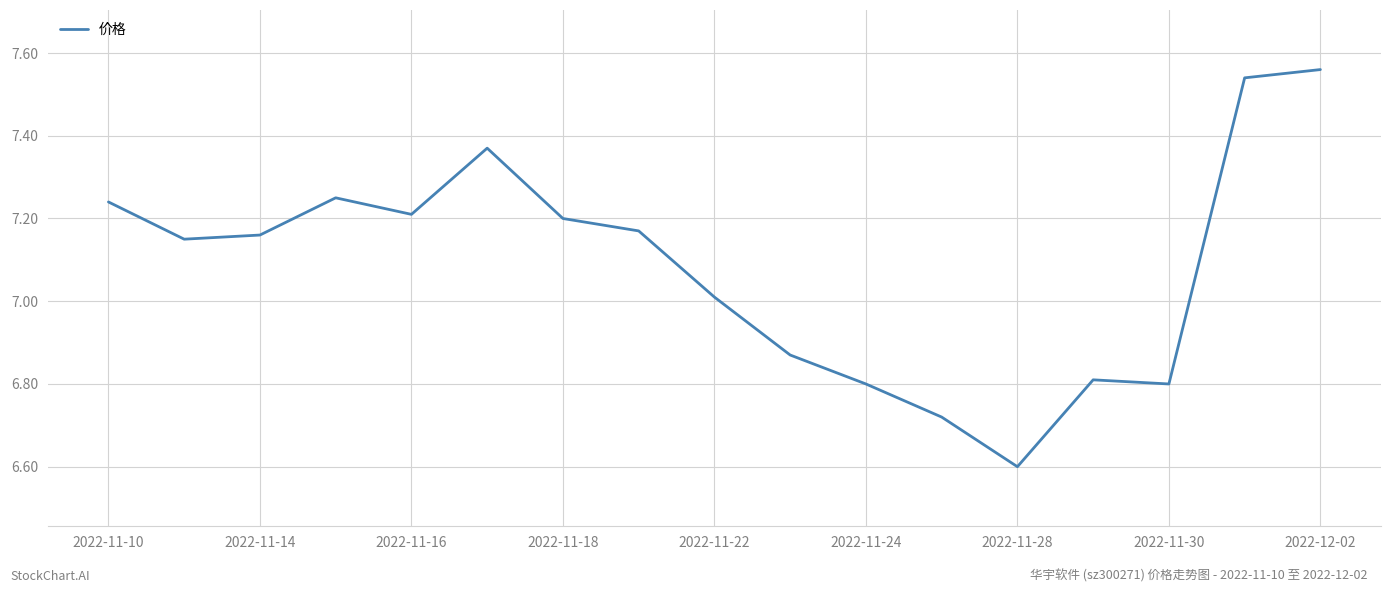

What is the difference between the maximum and minimum values?

1.0